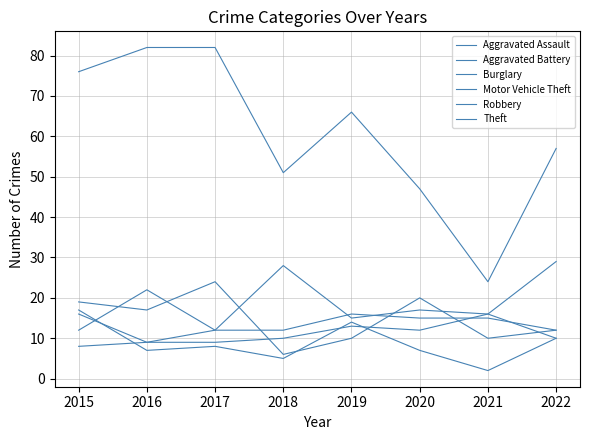

Does the chart have visible grid lines?

Yes